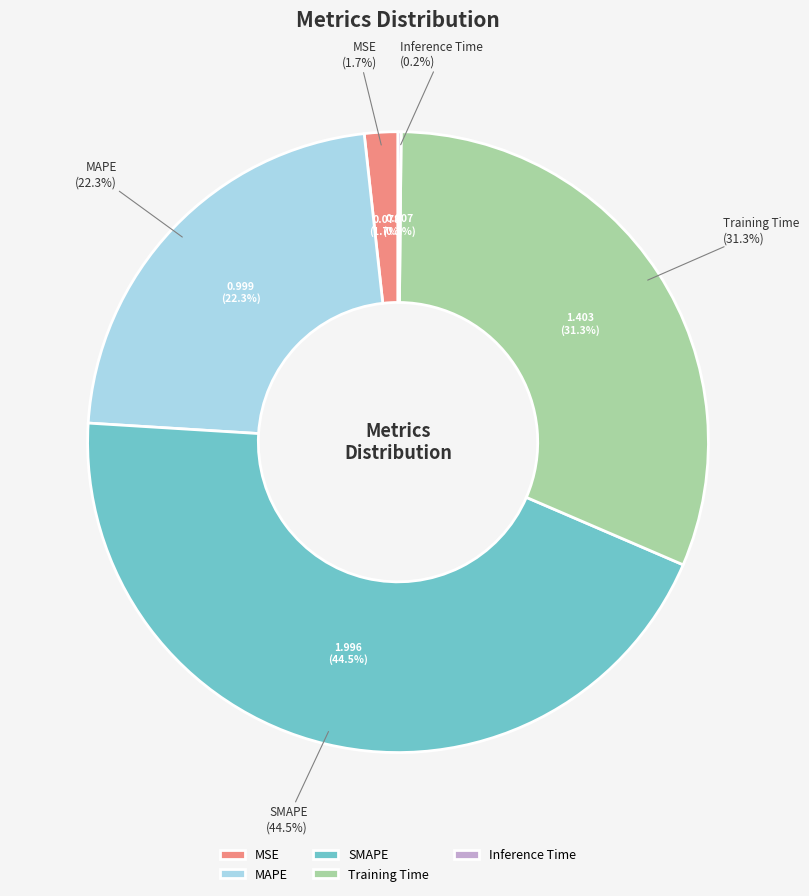

How many segments does this pie chart have?

5